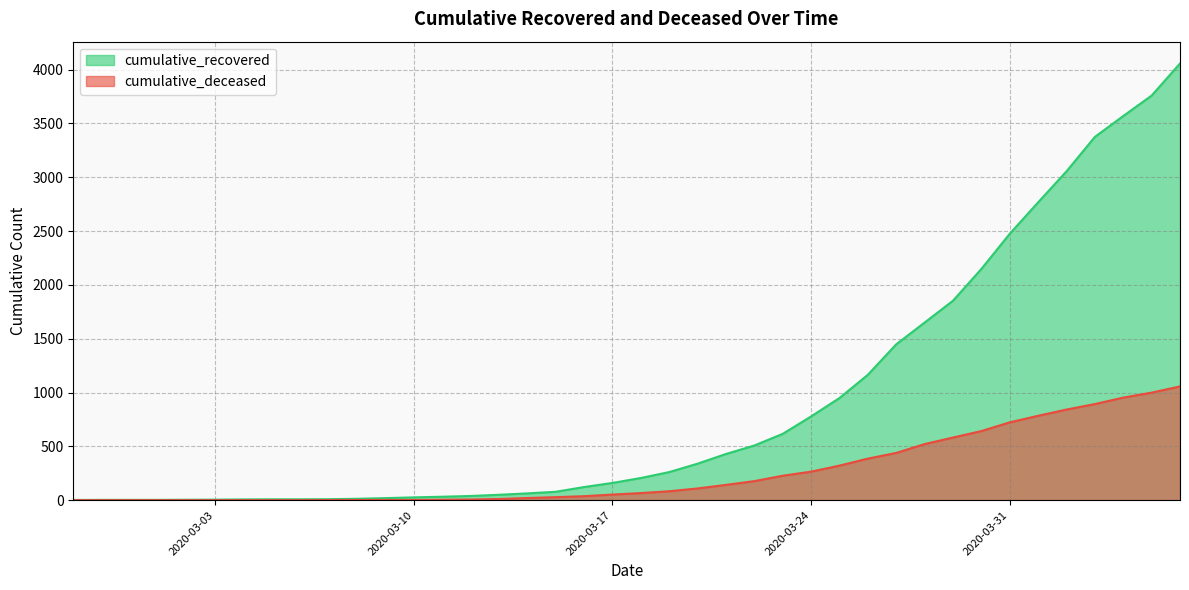

True or false: cumulative_deceased and cumulative_recovered cross at least once.

False